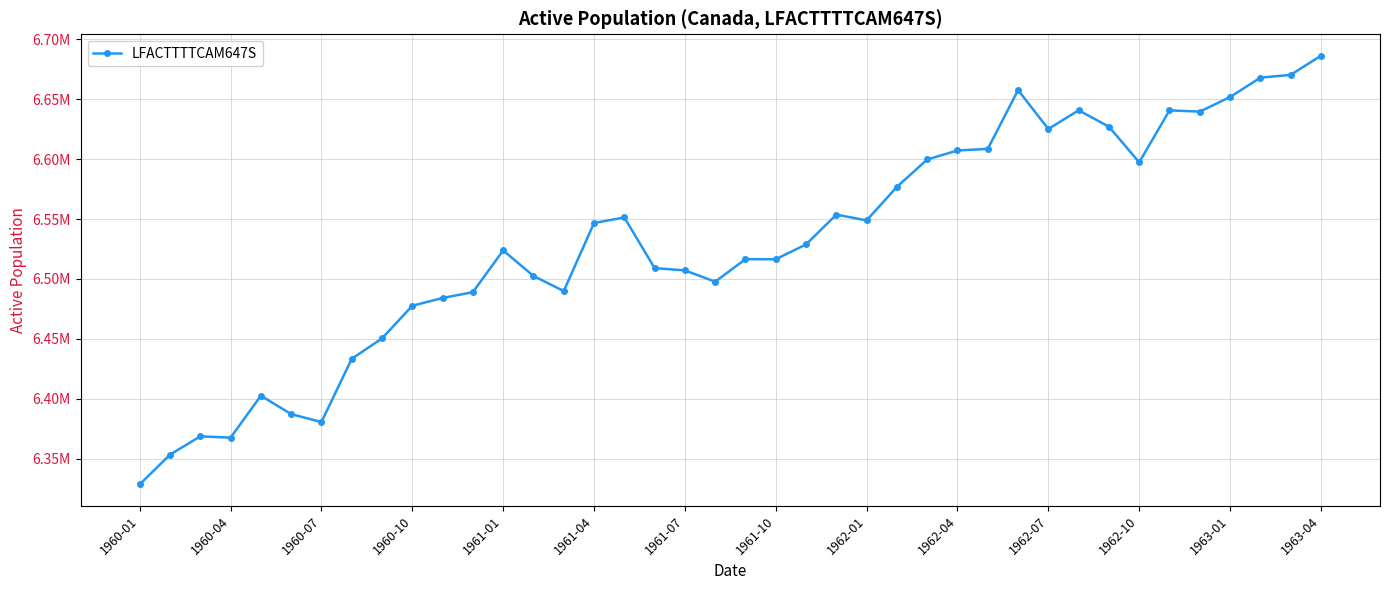

Reading left to right, what are all the values shown in this chart?

6328412.0	6353237.0	6368539.5	6367425.7	6402510.6	6387110.5	6380480.4	6433287.5	6450344.3	6477618.3	6484099.8	6488974.7	6523840.3	6502487.1	6489891.6	6546736.9	6551346.8	6509072.4	6507146.7	6497695.5	6516536.8	6516447.4	6528846.9	6553724.5	6548940.0	6576879.6	6599796.7	6607291.7	6608640.2	6657717.6	6625247.9	6640855.6	6627194.7	6597422.8	6640794.5	6639767.7	6651949.3	6668115.9	6670453.0	6686449.7